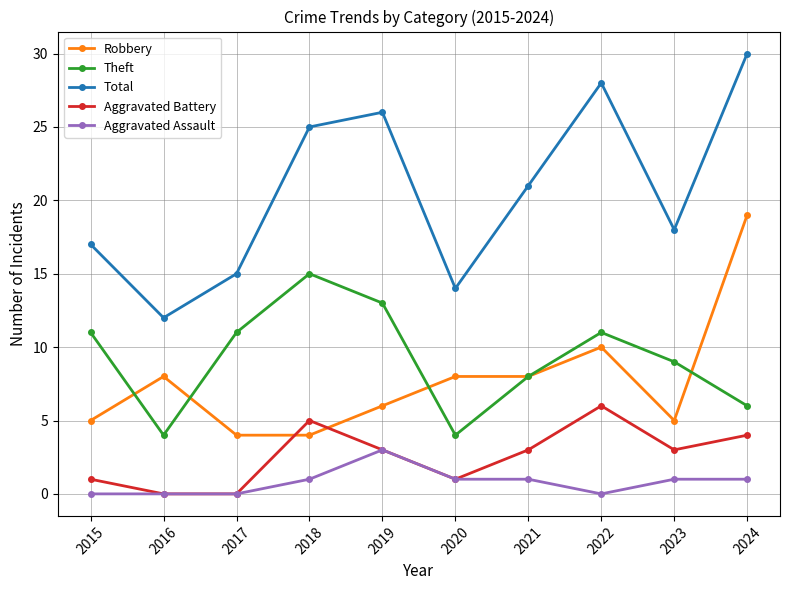

Reading left to right, list all the values displayed in this chart.

Robbery: 5	8	4	4	6	8	8	10	5	19
Theft: 11	4	11	15	13	4	8	11	9	6
Total: 17	12	15	25	26	14	21	28	18	30
Aggravated Battery: 1	0	0	5	3	1	3	6	3	4
Aggravated Assault: 0	0	0	1	3	1	1	0	1	1